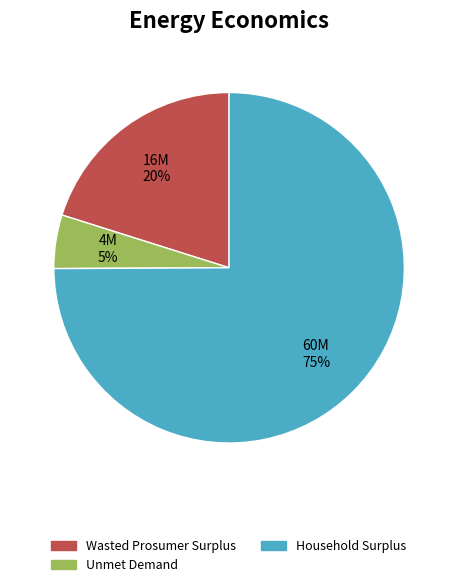

To the nearest percent, what percentage of the pie is Unmet Demand?

5%